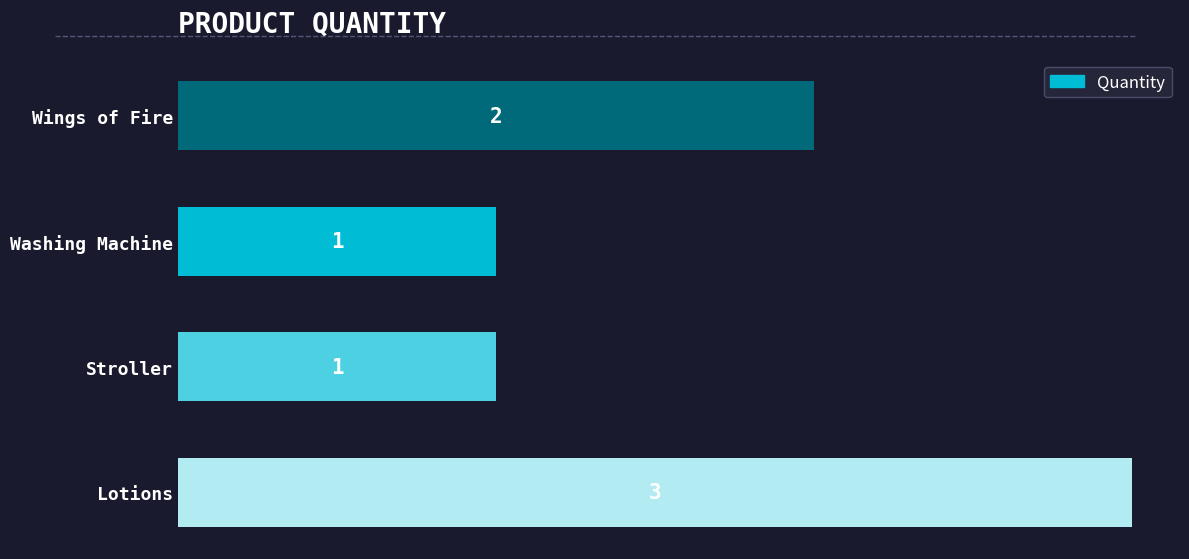

What is the average value?

2